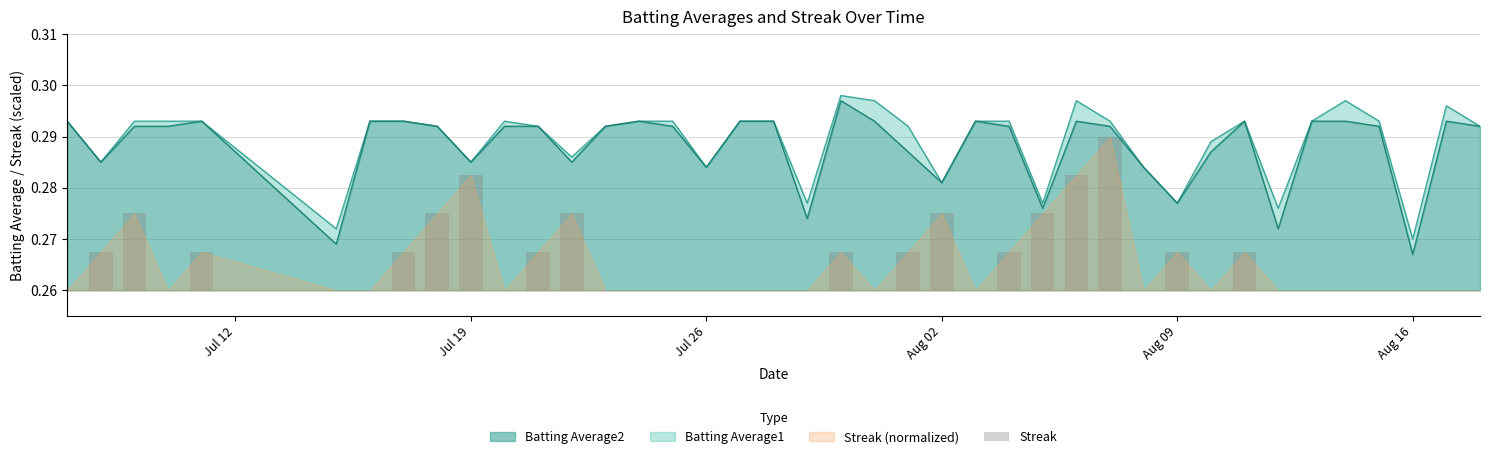

Where is Batting Average2 nearest to the value 0?

Aug 16